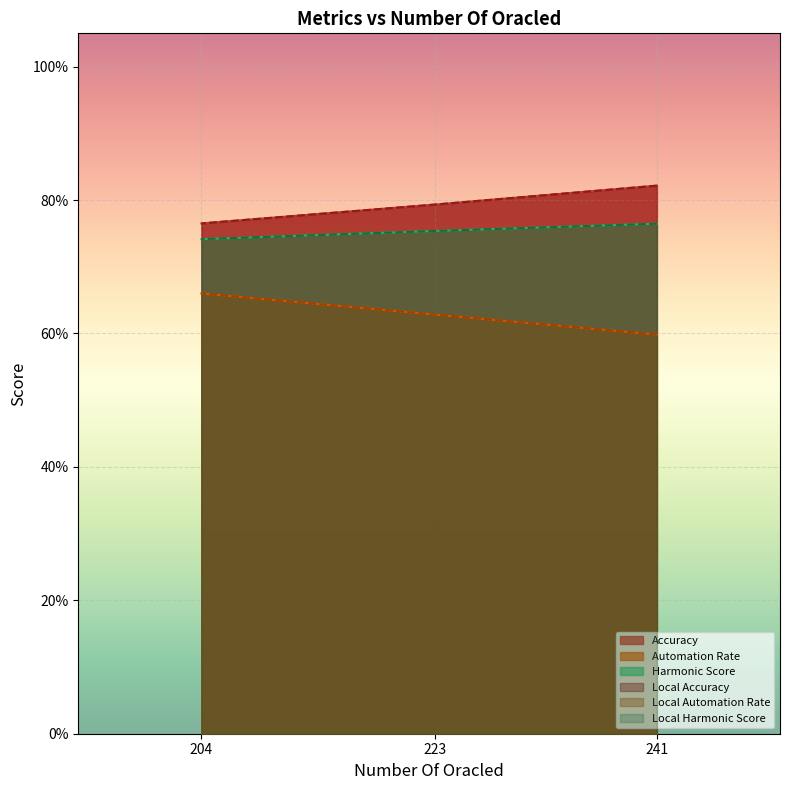

Reading left to right, extract all data points from this chart.

Accuracy: 241=0.8	223=0.8	204=0.8
Automation Rate: 241=0.6	223=0.6	204=0.7
Harmonic Score: 241=0.8	223=0.8	204=0.7
Local Accuracy: 241=0.8	223=0.8	204=0.8
Local Automation Rate: 241=0.6	223=0.6	204=0.7
Local Harmonic Score: 241=0.8	223=0.8	204=0.7